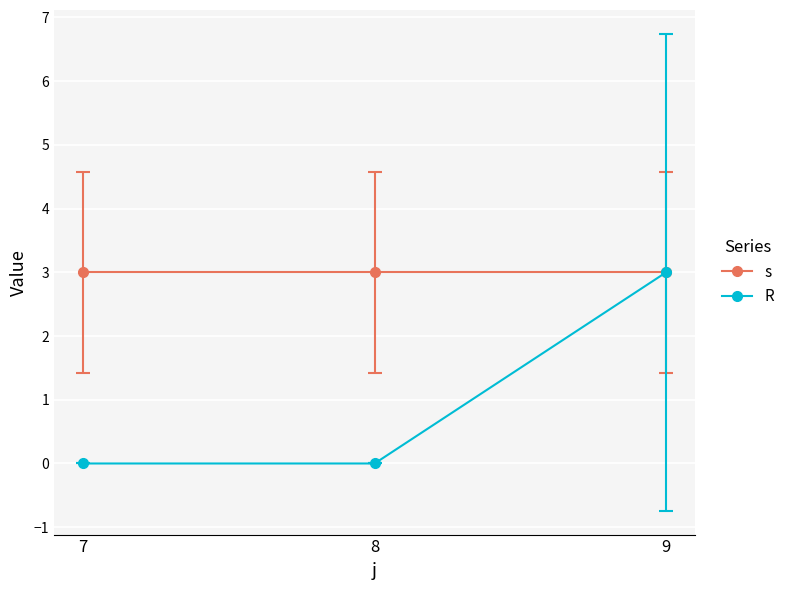

What is the difference between the highest and lowest values at 7?

3